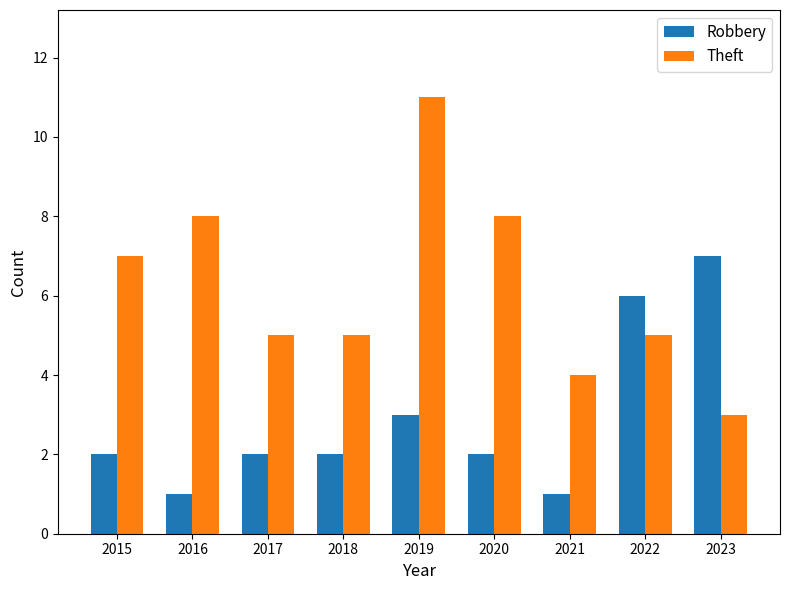

What is the minimum value shown in the chart?

1